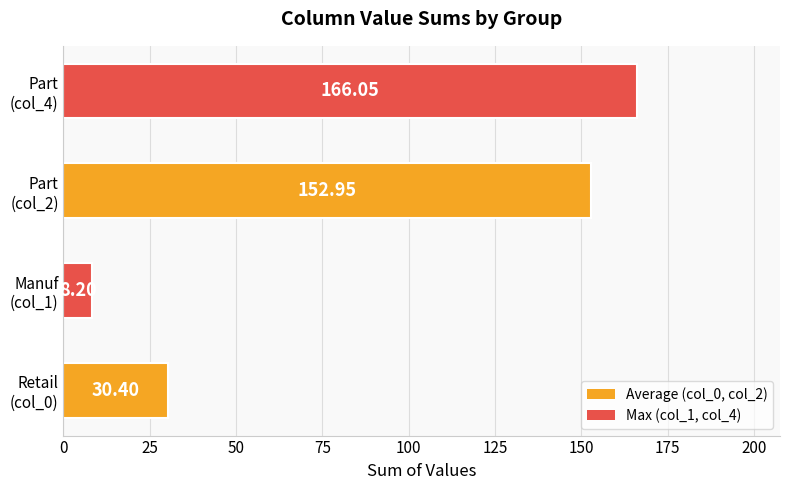

What is the smallest value displayed?

8.2